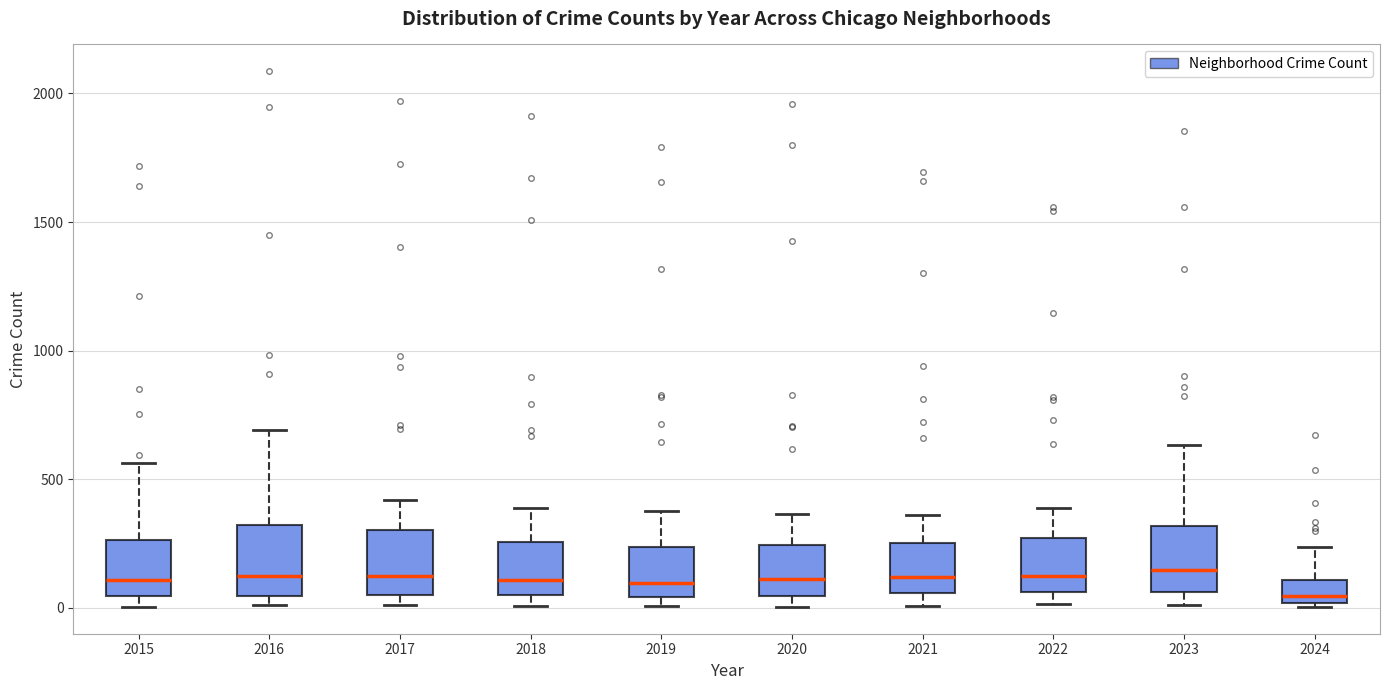

Reading left to right, transcribe this box plot: for each box, give where its median line is, the range the box spans, and where its two whiskers end, as read against the y-axis. The values are not printed on the chart, so give them approximately, as read against the axis.

2015: median 100, box 50 to 250, whiskers 0 to 550
2016: median 150, box 50 to 300, whiskers 0 to 700
2017: median 100, box 50 to 300, whiskers 0 to 400
2018: median 100, box 50 to 250, whiskers 0 to 400
2019: median 100, box 50 to 250, whiskers 0 to 400
2020: median 100, box 50 to 250, whiskers 0 to 350
2021: median 100, box 50 to 250, whiskers 0 to 350
2022: median 100, box 50 to 250, whiskers 0 to 400
2023: median 150, box 50 to 300, whiskers 0 to 650
2024: median 50, box 0 to 100, whiskers 0 (just below the box's lower edge) to 250